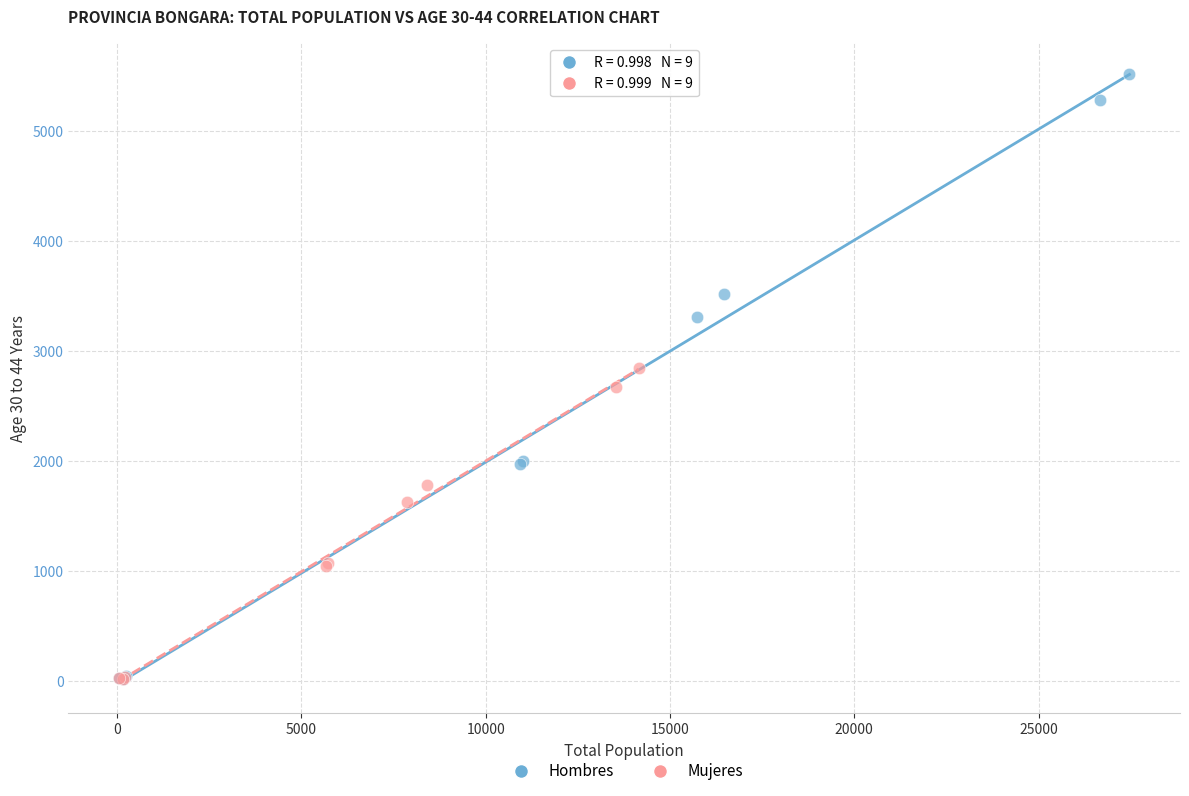

Which series contains the highest Y value?

Hombres